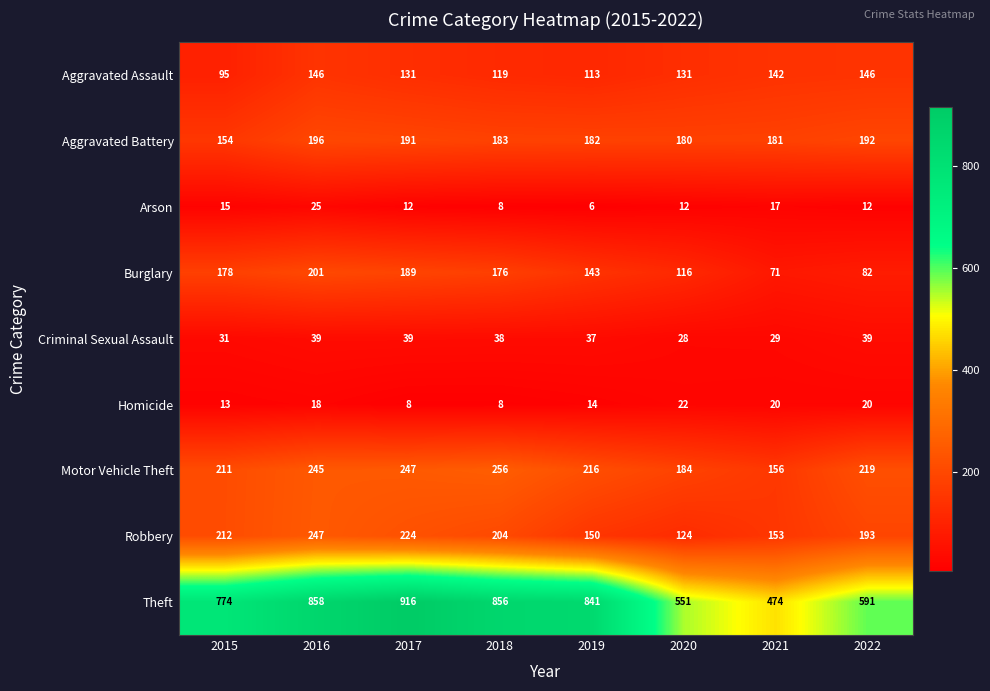

Is it true that Robbery equals 52 at 2019?

False